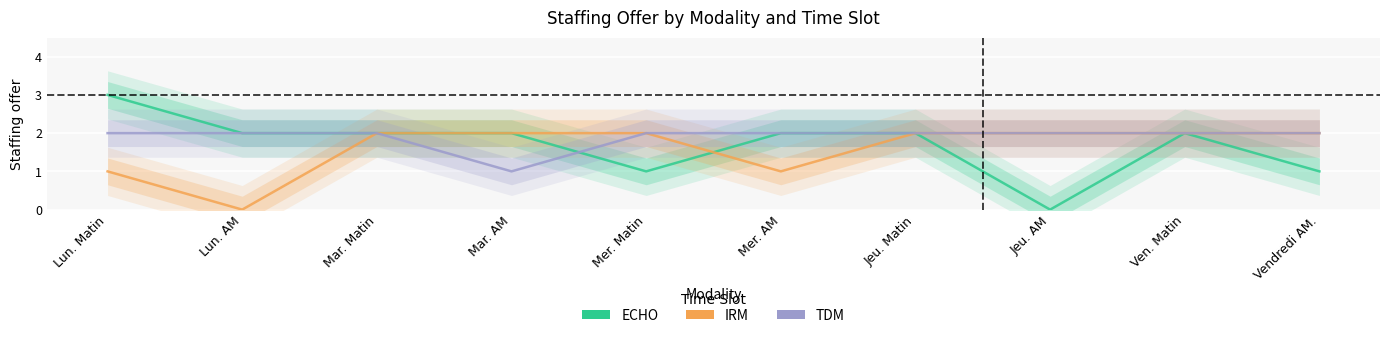

At Ven. Matin, list the series in order from largest to smallest.

ECHO, IRM, TDM